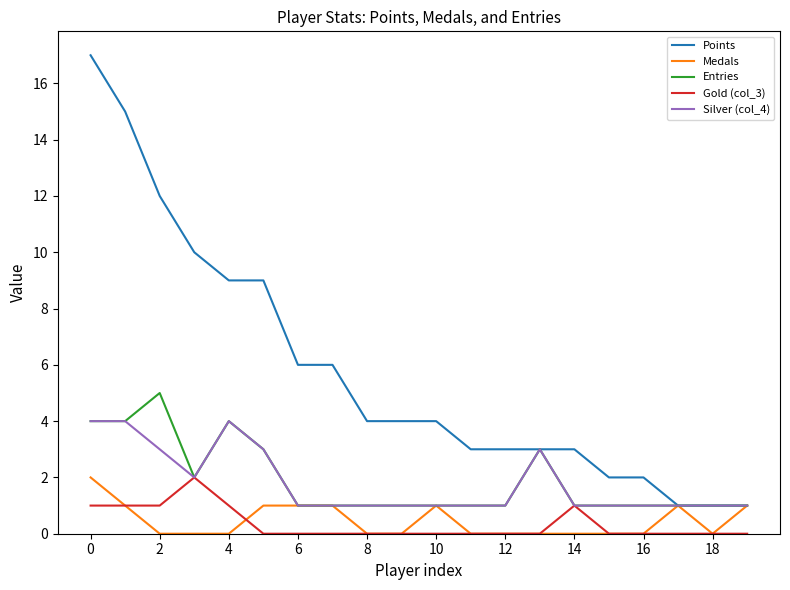

What is the difference between the second highest and minimum values in the Entries series?

3